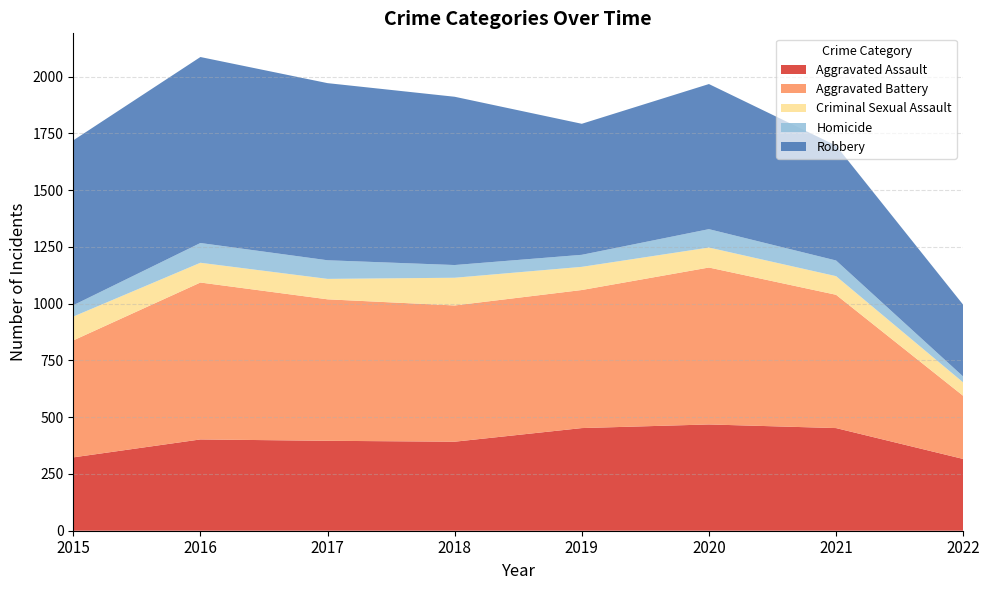

Reading left to right, extract all data points from this chart.

Aggravated Assault: 323	402	396	392	452	468	452	316
Aggravated Battery: 515	691	623	600	608	691	587	278
Criminal Sexual Assault: 105	87	90	122	102	88	82	59
Homicide: 50	87	82	56	53	81	69	26
Robbery: 726	819	780	741	577	639	506	316